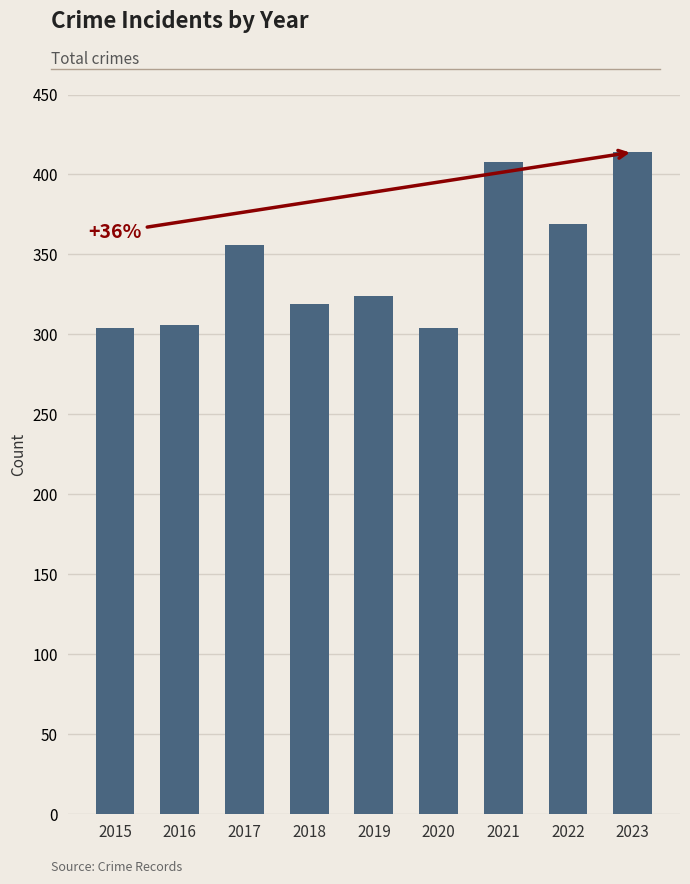

What is the value of the 9th bar from the left?

414